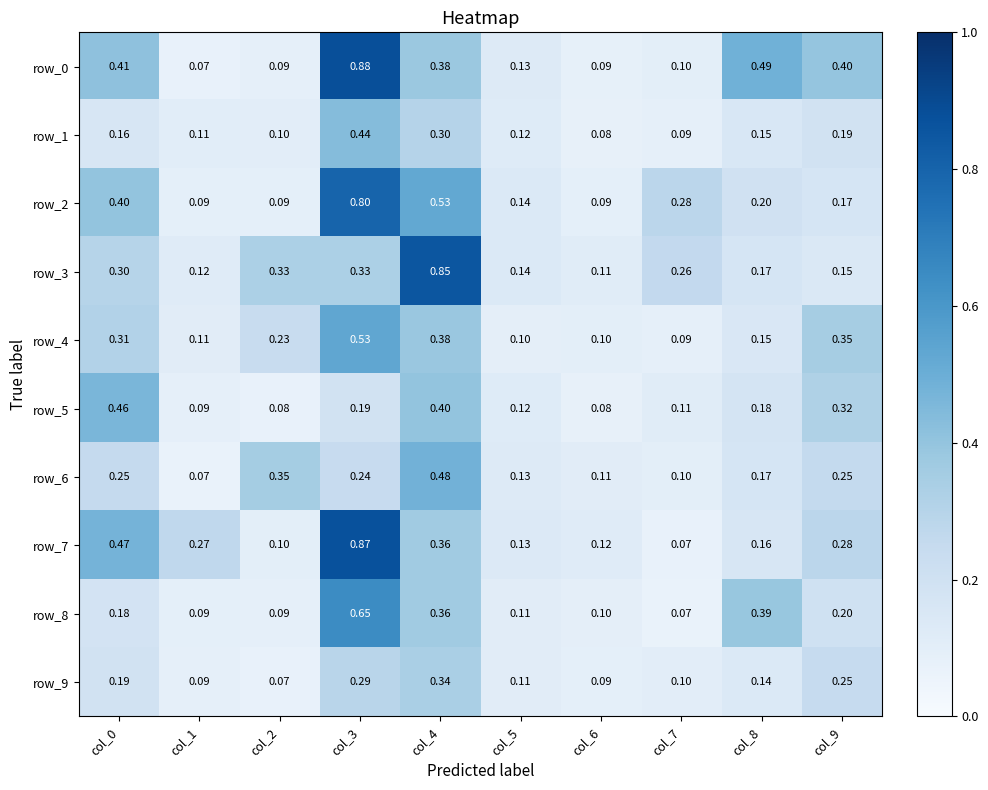

Rank the series by their maximum value, from highest to lowest.

row_0, row_7, row_3, row_2, row_8, row_4, row_6, row_5, row_1, row_9